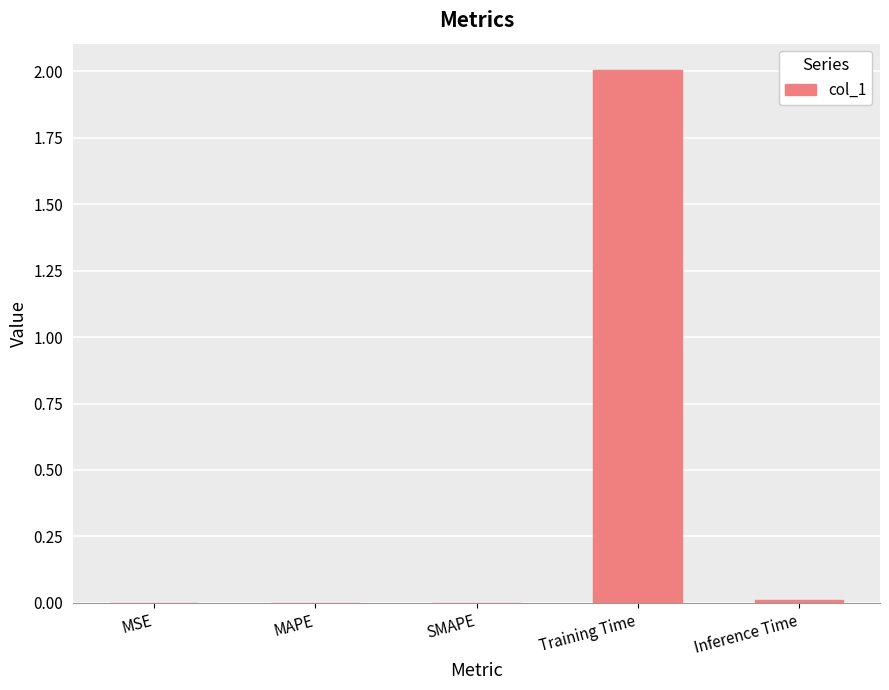

Is it true that the value at Training Time is 2.0?

True